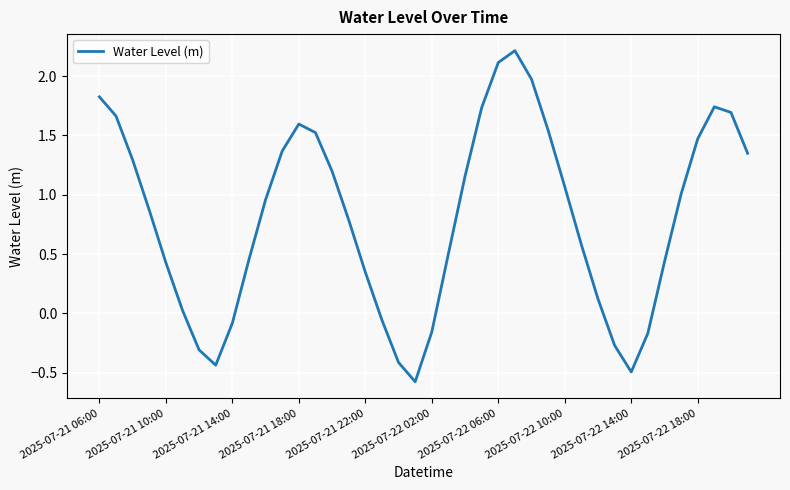

What is the minimum value shown in the chart?

-0.6